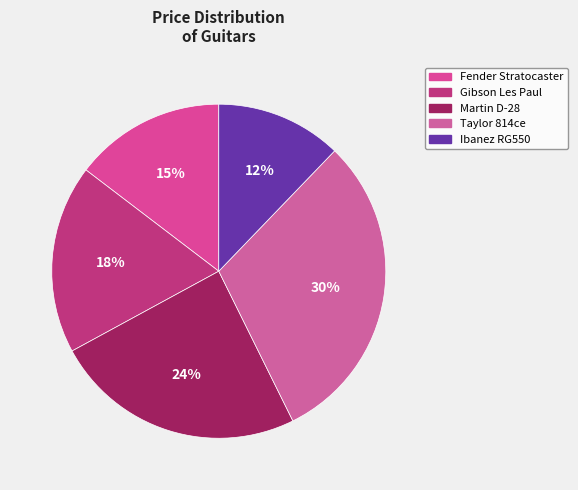

Is the sum of Taylor 814ce and Martin D-28 greater than half?

Yes